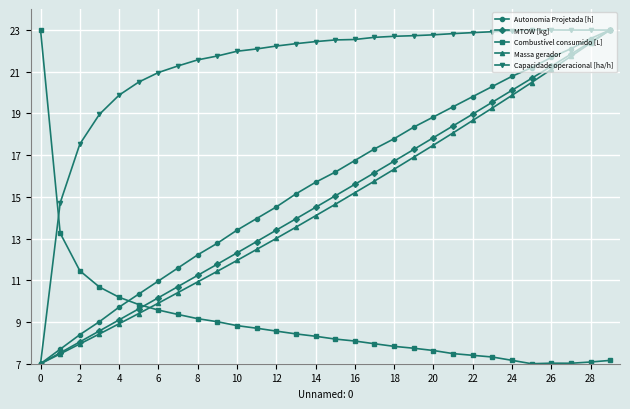

True or false: MTOW [kg] has more than 1 interior local peaks.

False